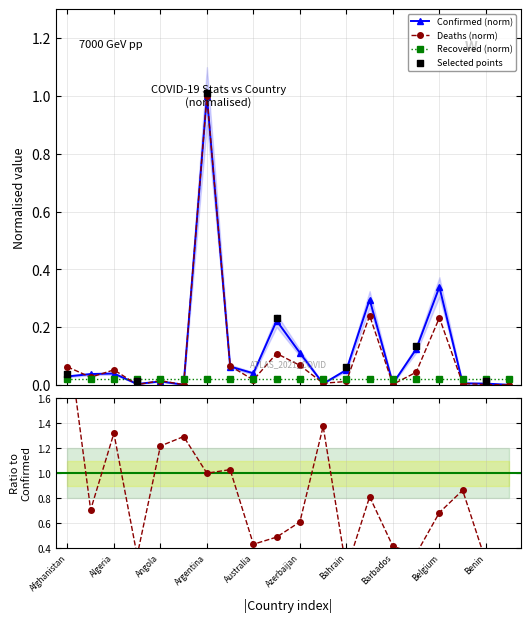

Which series has the largest total across all categories?

Confirmed